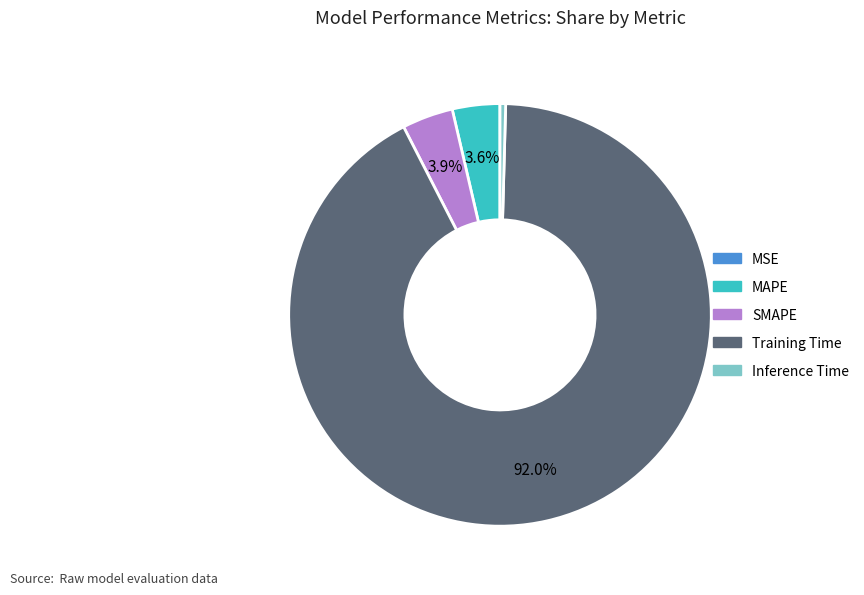

The SMAPE slice represents 4% of the pie. True or false?

True